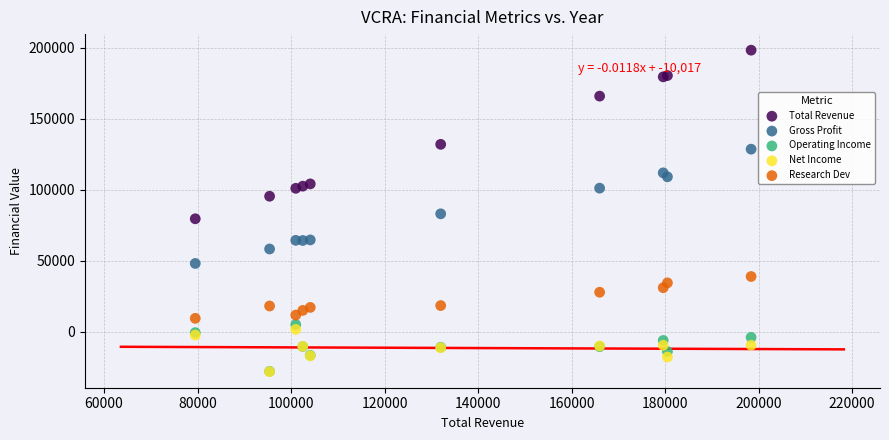

In the Total Revenue series, what Y value is closest to 138950?

132000